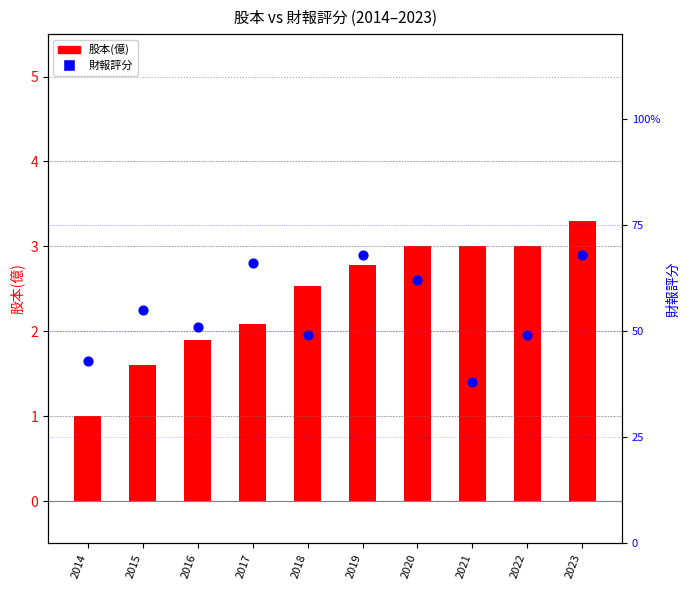

Which series contains the highest Y value?

財報評分